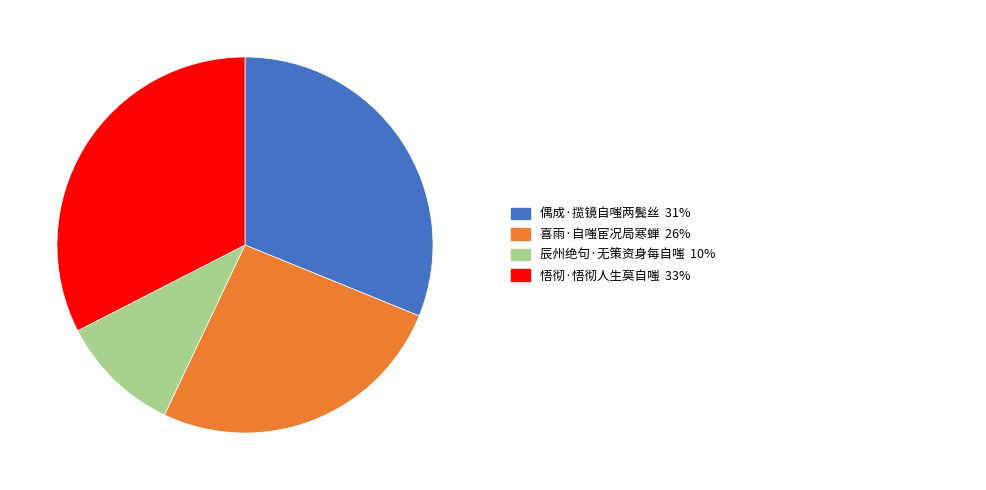

Is there any slice that represents more than half of the pie?

No